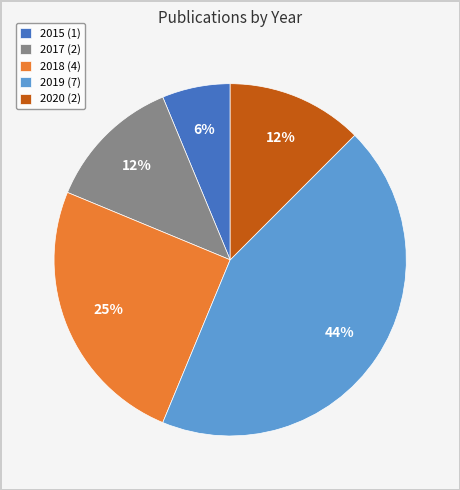

How many segments does this pie chart have?

5